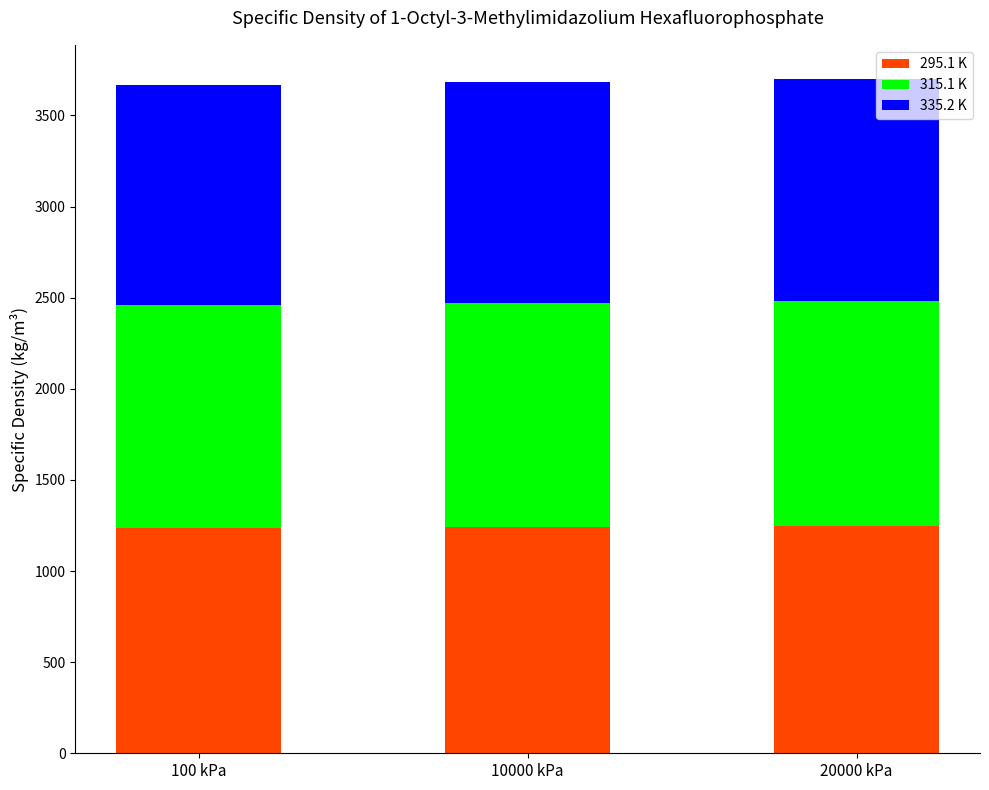

What is the total value across all series at 100 kPa?

3665